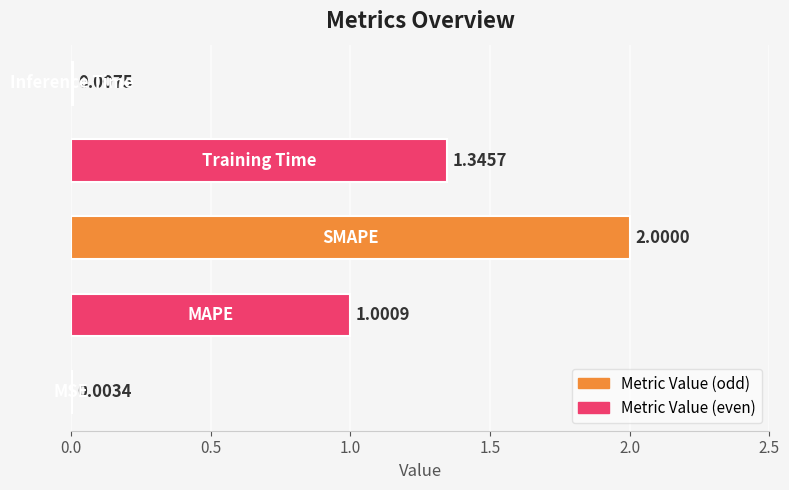

What is the sum of all values?

4.4